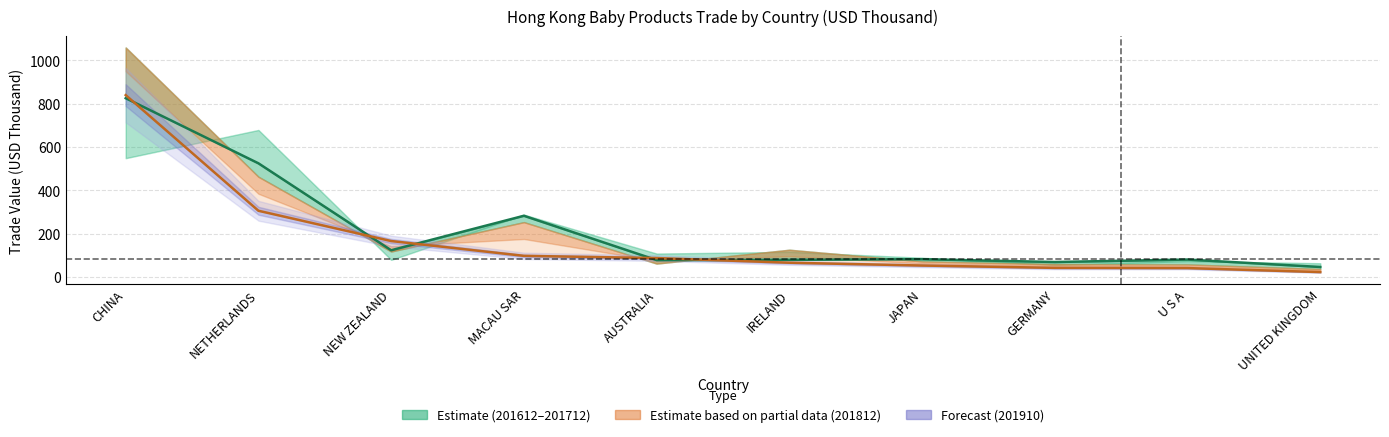

What is the highest value of the 201910 line series?

839.9